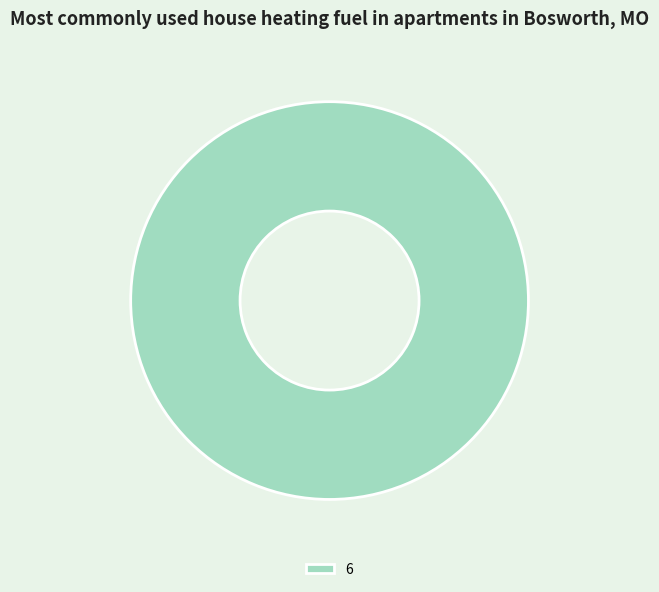

Is there a majority slice in this chart?

Yes